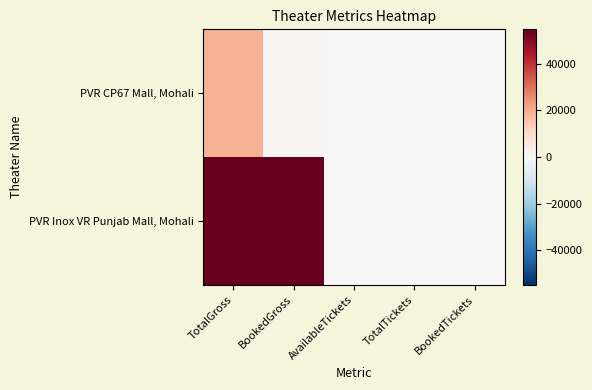

Count the number of categories in the chart.

5